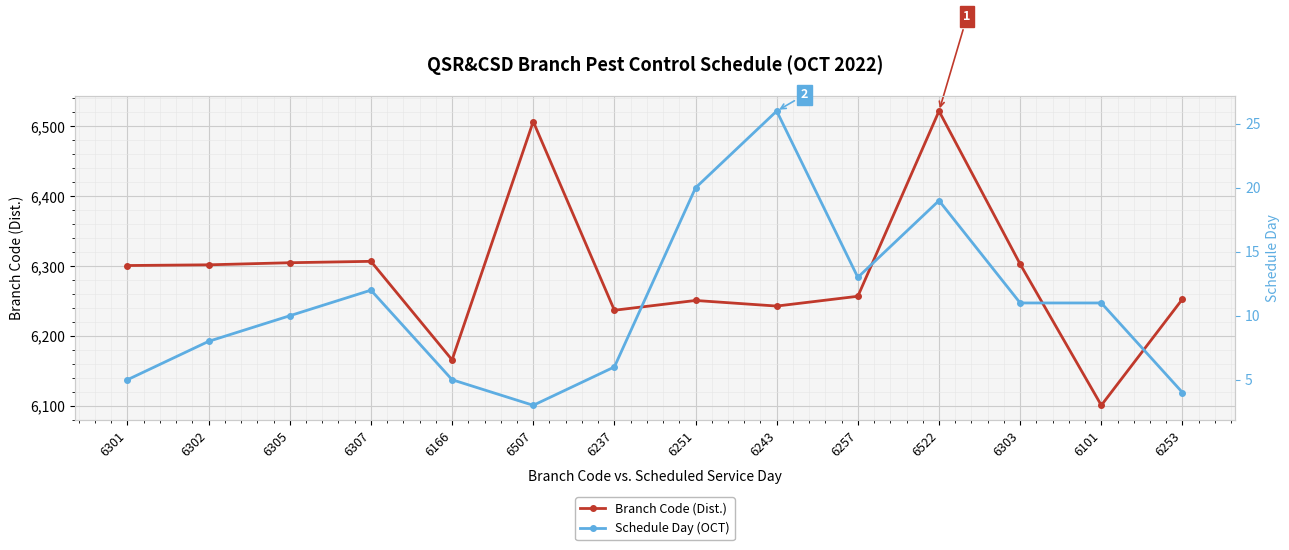

Between 6507 and 6257, which is larger?

6507